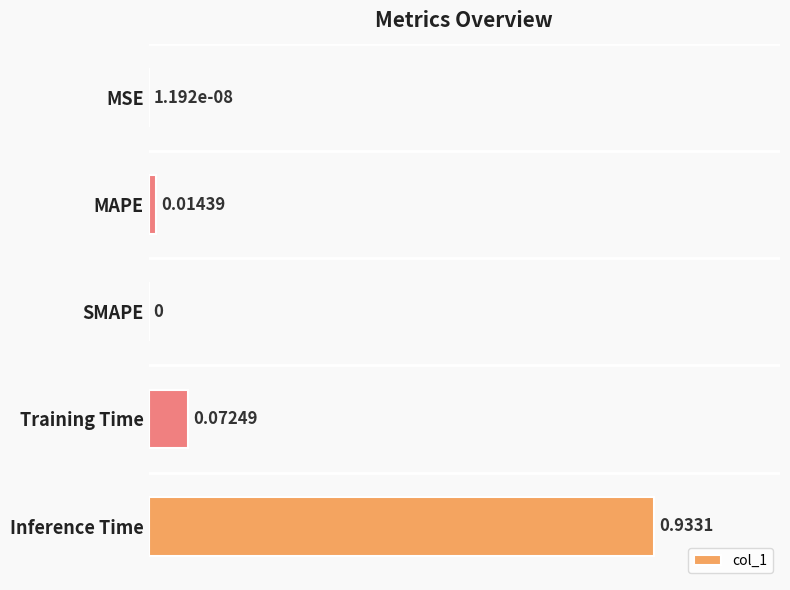

What is the sum of all values?

1.0